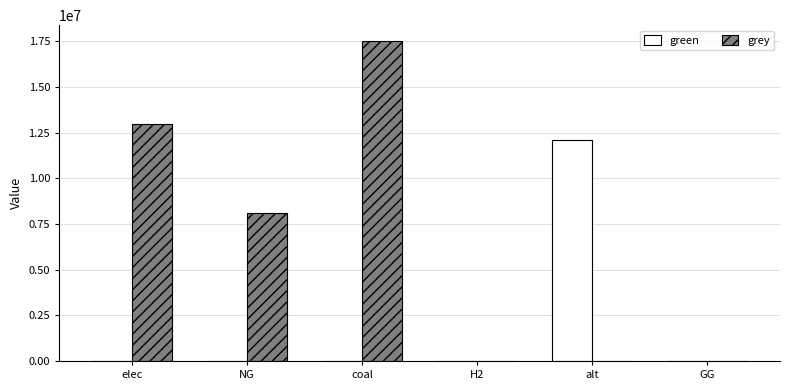

What is the average value of the green series?

2013967.1